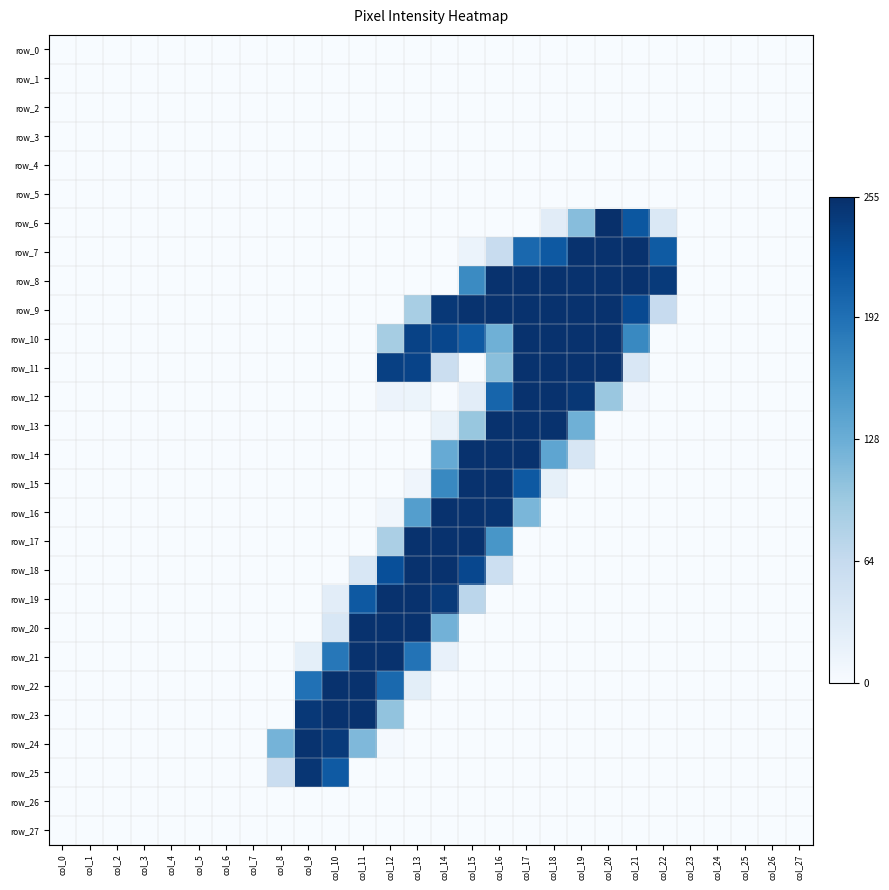

List the series in order of their peak value, lowest first.

row_0, row_1, row_2, row_3, row_4, row_5, row_26, row_27, row_25, row_24, row_7, row_8, row_9, row_10, row_11, row_12, row_13, row_14, row_15, row_16, row_17, row_18, row_19, row_20, row_21, row_22, row_23, row_6